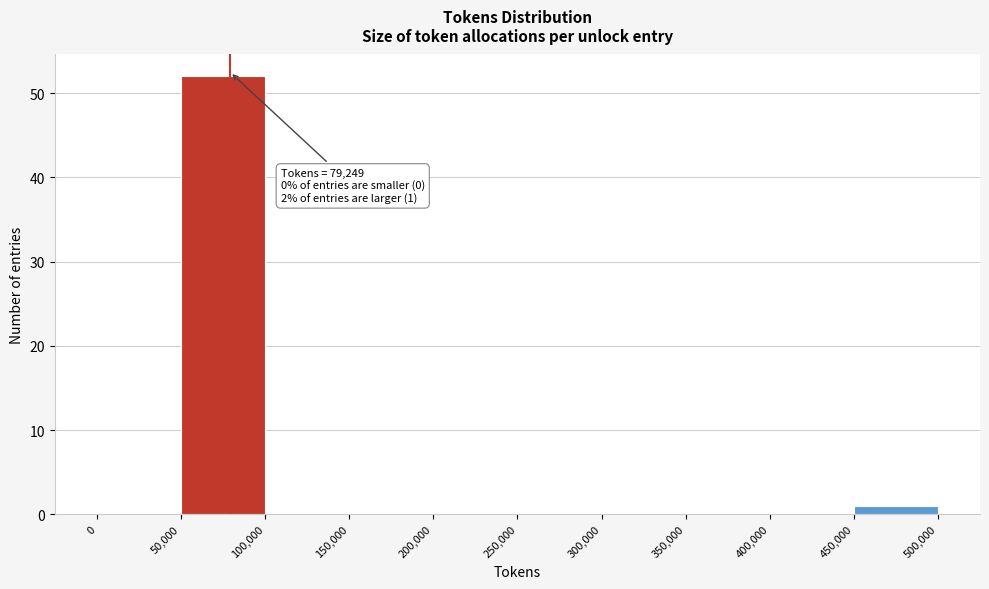

Over which range of the x-axis is the bar tallest?

50,000 to 100,000